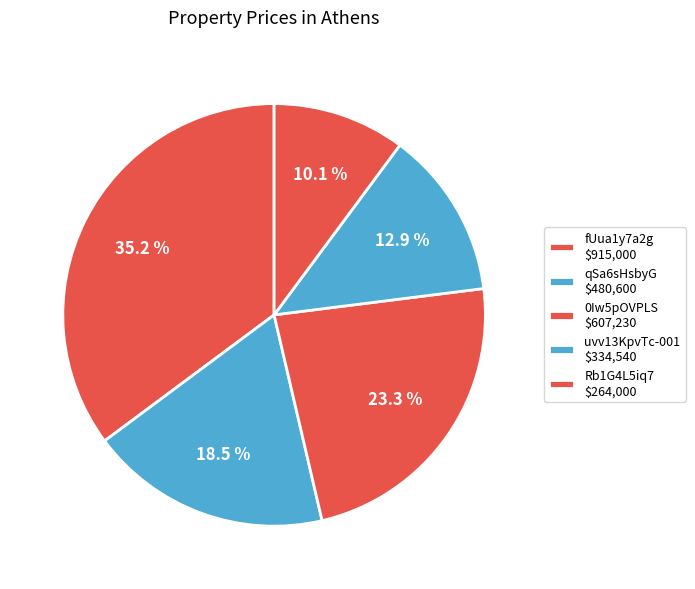

What is the change in value from fUua1y7a2g to Rb1G4L5iq7?

-651000